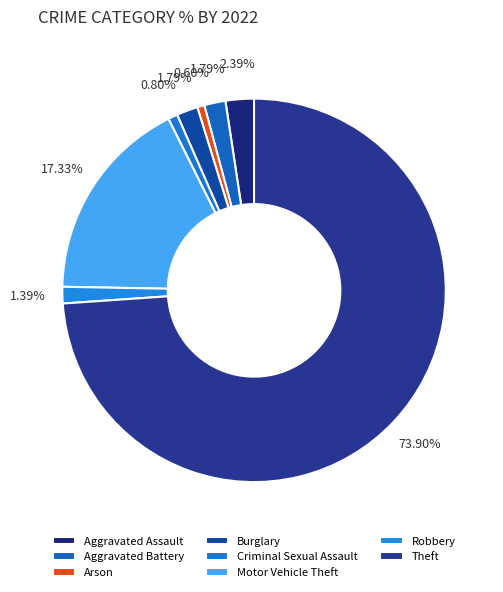

To the nearest percent, what is the difference between the largest and smallest slice percentages?

73%